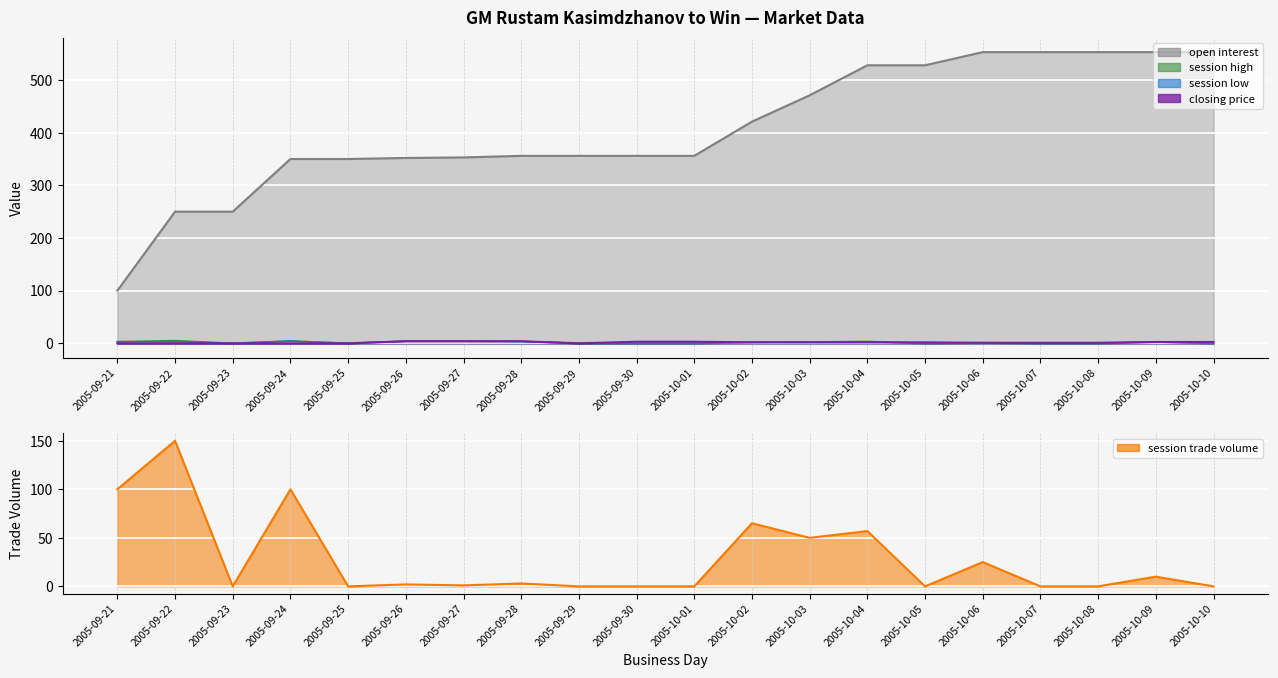

Reading left to right, transcribe all the data shown in this chart.

open interest: 2005-09-21=100.0	2005-09-22=250.0	2005-09-23=250.0	2005-09-24=350.0	2005-09-25=350.0	2005-09-26=352.0	2005-09-27=353.0	2005-09-28=356.0	2005-09-29=356.0	2005-09-30=356.0	2005-10-01=356.0	2005-10-02=421.0	2005-10-03=471.0	2005-10-04=528.0	2005-10-05=528.0	2005-10-06=553.0	2005-10-07=553.0	2005-10-08=553.0	2005-10-09=553.0	2005-10-10=553.0
session trade volume: 2005-09-21=100.0	2005-09-22=150.0	2005-09-23=0.0	2005-09-24=100.0	2005-09-25=0.0	2005-09-26=2.0	2005-09-27=1.0	2005-09-28=3.0	2005-09-29=0.0	2005-09-30=0.0	2005-10-01=0.0	2005-10-02=65.0	2005-10-03=50.0	2005-10-04=57.0	2005-10-05=0.0	2005-10-06=25.0	2005-10-07=0.0	2005-10-08=0.0	2005-10-09=10.0	2005-10-10=0.0
session high: 2005-09-21=3.0	2005-09-22=5.0	2005-09-23=0.0	2005-09-24=4.5	2005-09-25=0.0	2005-09-26=3.9	2005-09-27=3.9	2005-09-28=3.5	2005-09-29=0.0	2005-09-30=0.0	2005-10-01=0.0	2005-10-02=2.0	2005-10-03=2.5	2005-10-04=3.5	2005-10-05=0.0	2005-10-06=1.0	2005-10-07=0.0	2005-10-08=0.0	2005-10-09=2.5	2005-10-10=0.0
session low: 2005-09-21=3.0	2005-09-22=3.0	2005-09-23=0.0	2005-09-24=4.0	2005-09-25=0.0	2005-09-26=3.9	2005-09-27=3.9	2005-09-28=3.5	2005-09-29=0.0	2005-09-30=0.0	2005-10-01=0.0	2005-10-02=2.0	2005-10-03=2.5	2005-10-04=2.8	2005-10-05=0.0	2005-10-06=1.0	2005-10-07=0.0	2005-10-08=0.0	2005-10-09=2.5	2005-10-10=0.0
closing price: 2005-09-21=0.0	2005-09-22=0.0	2005-09-23=0.0	2005-09-24=0.0	2005-09-25=0.0	2005-09-26=3.9	2005-09-27=3.9	2005-09-28=3.9	2005-09-29=0.0	2005-09-30=3.0	2005-10-01=3.0	2005-10-02=1.8	2005-10-03=1.8	2005-10-04=1.8	2005-10-05=1.8	2005-10-06=1.0	2005-10-07=1.0	2005-10-08=1.0	2005-10-09=2.5	2005-10-10=2.5